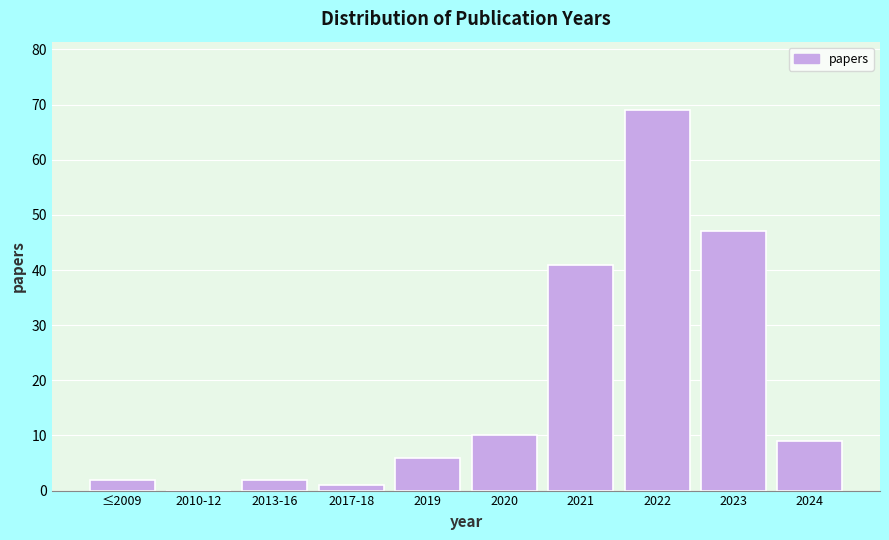

Reading left to right, list all the values displayed in this chart.

≤2009=2	2010-12=0	2013-16=2	2017-18=1	2019=6	2020=10	2021=41	2022=69	2023=47	2024=9